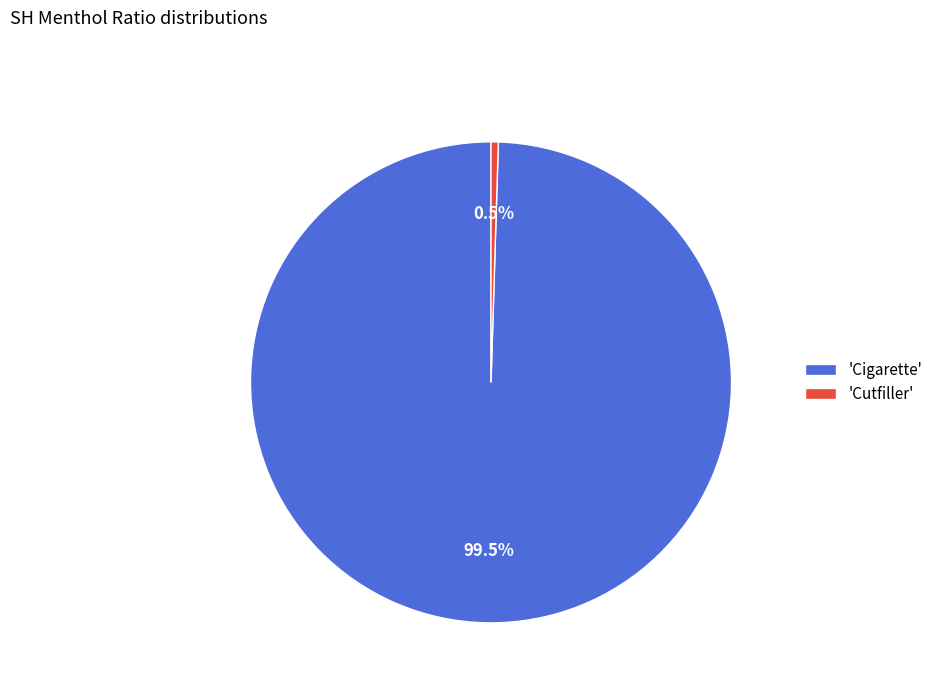

Is the sum of 'Cutfiller' and 'Cigarette' greater than half?

Yes